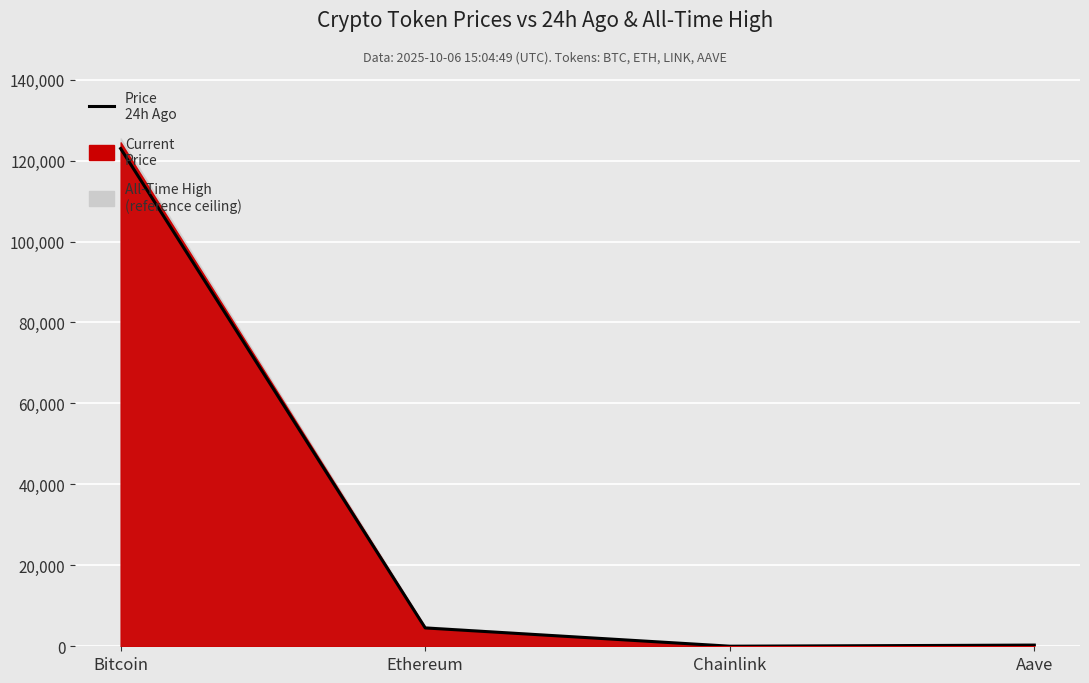

What is the difference between the values at Aave and Bitcoin?

122678.4